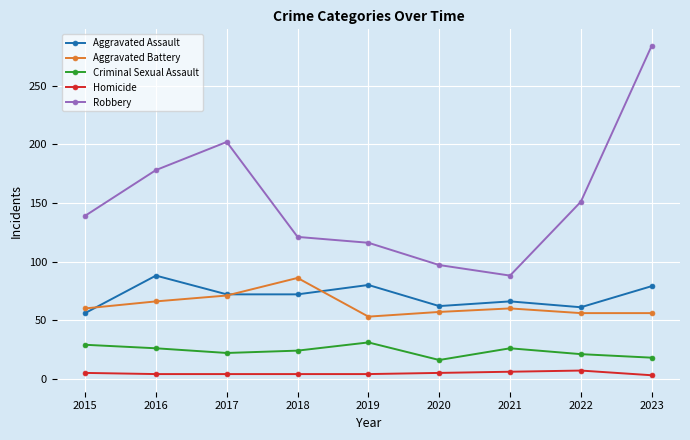

What is the minimum value for Robbery?

88